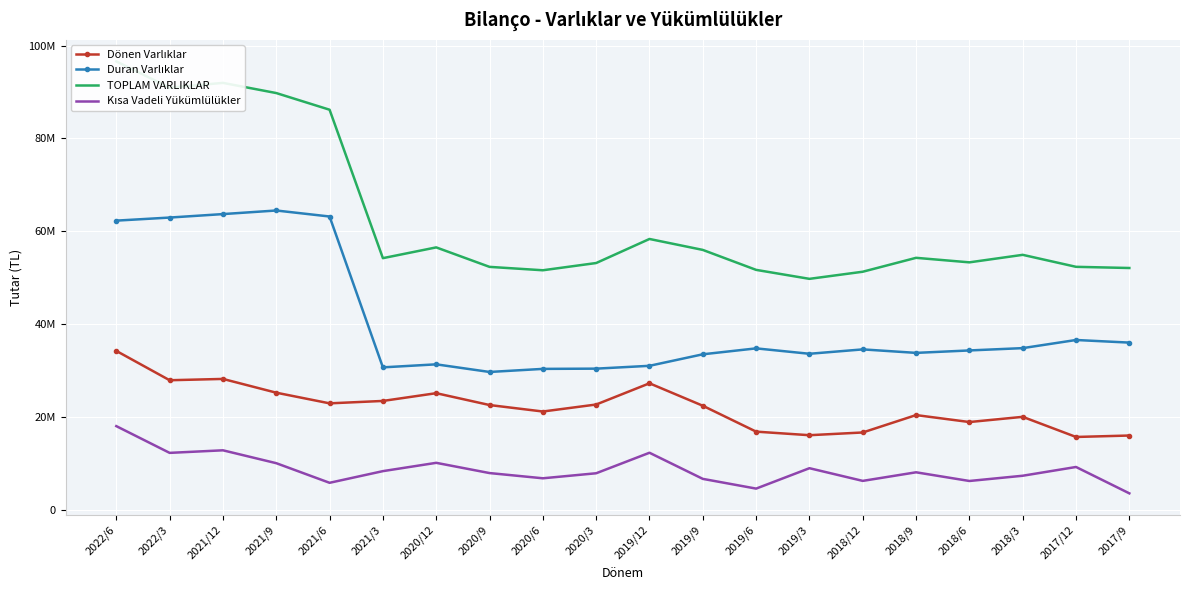

What is the approximate value of TOPLAM VARLIKLAR at 2021/3?

54236612